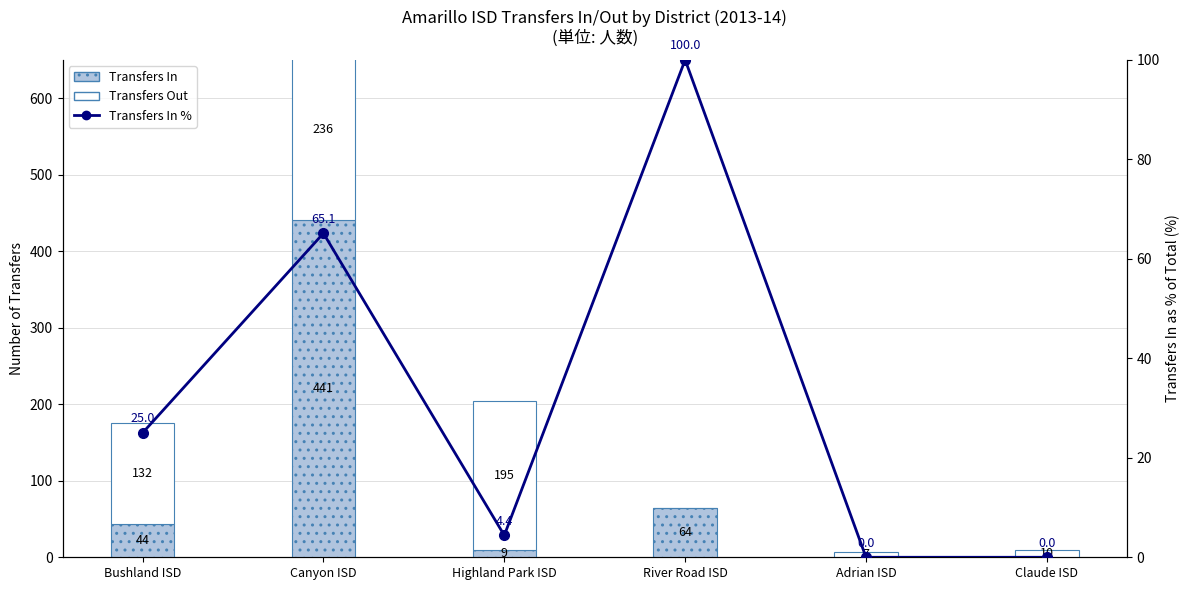

Between Bushland ISD and Canyon ISD, which is larger?

Canyon ISD